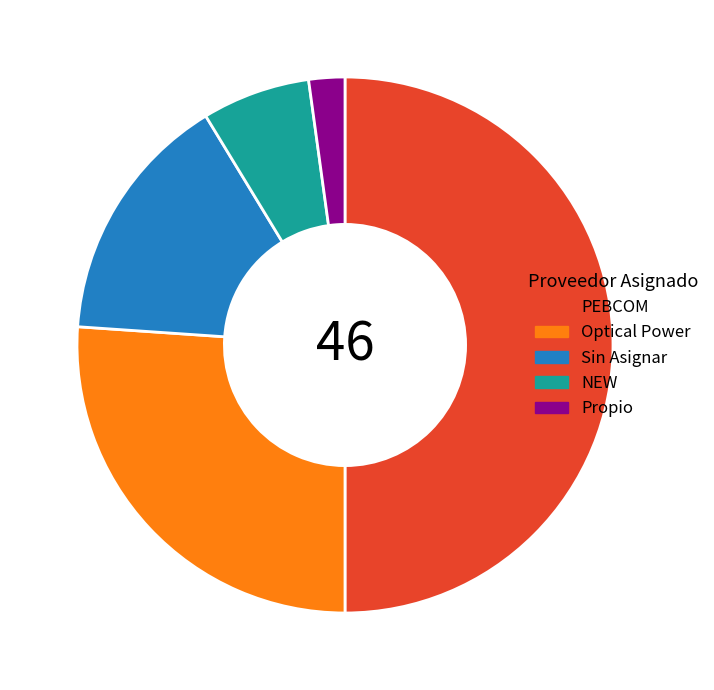

Combined, do Sin Asignar and Optical Power account for over 50%?

No